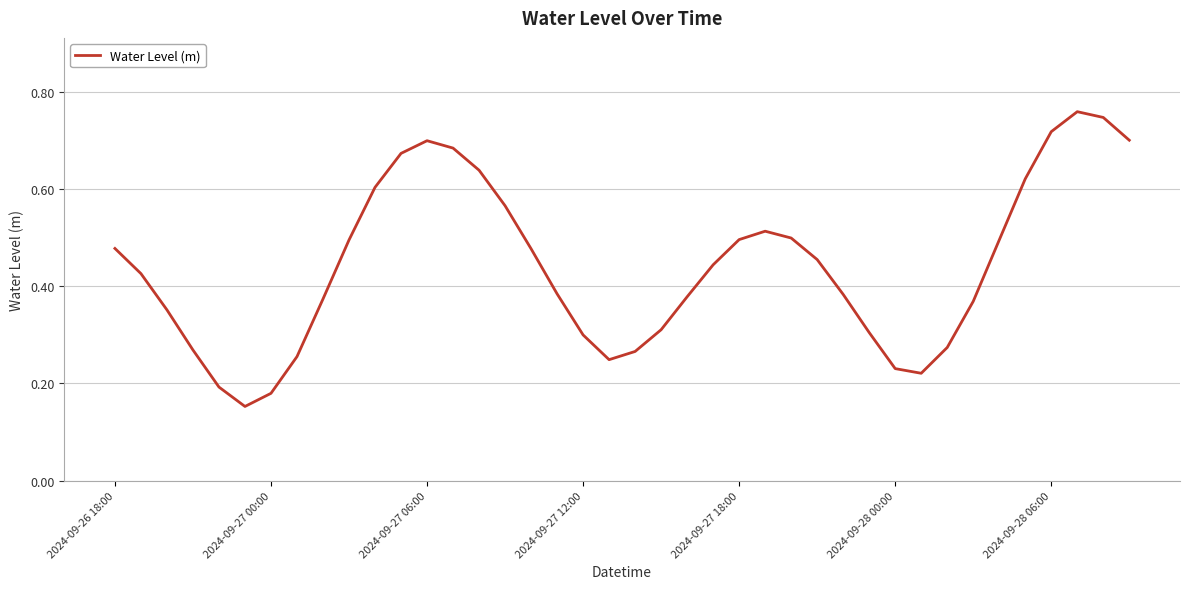

True or false: the data has more than 0 interior local peaks.

True